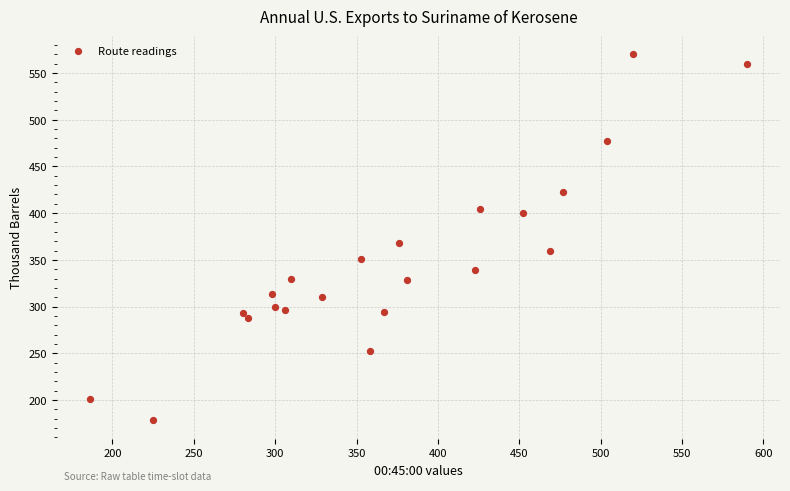

What Y value in the scatter plot is closest to 374?

368